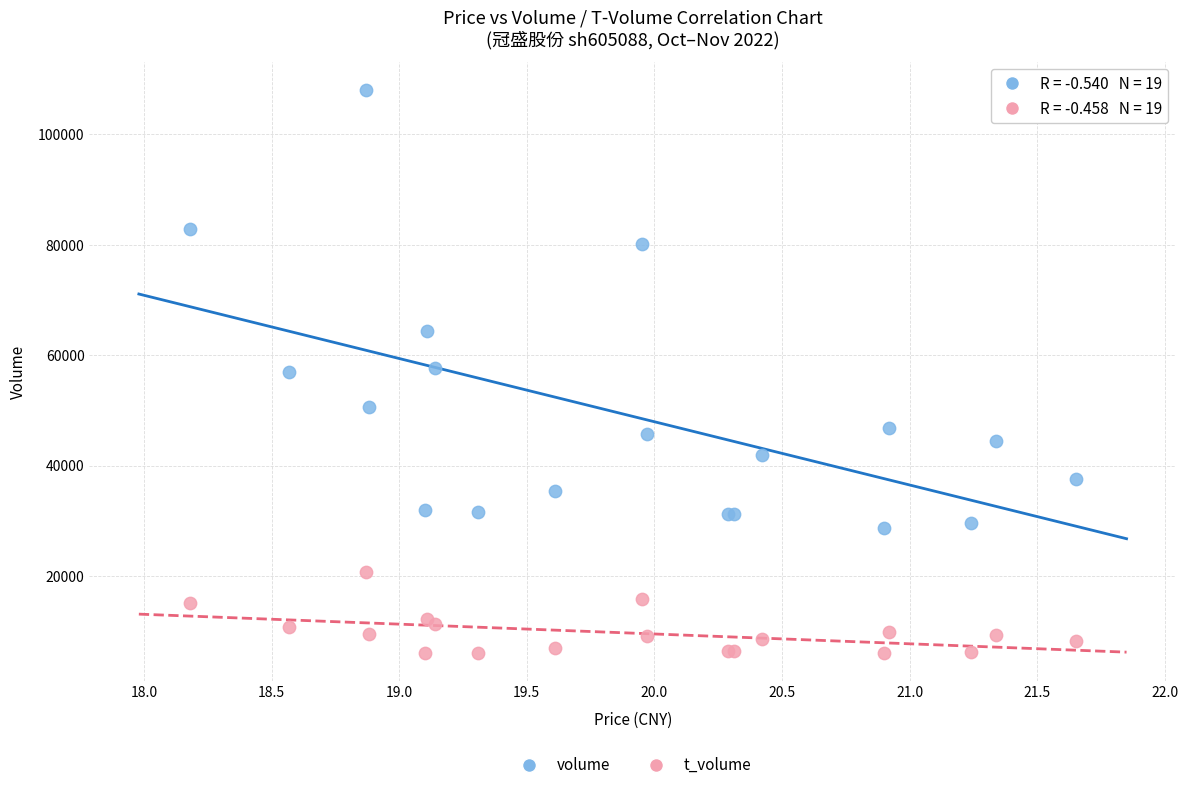

In the volume series, what Y value is closest to 68345?

64439